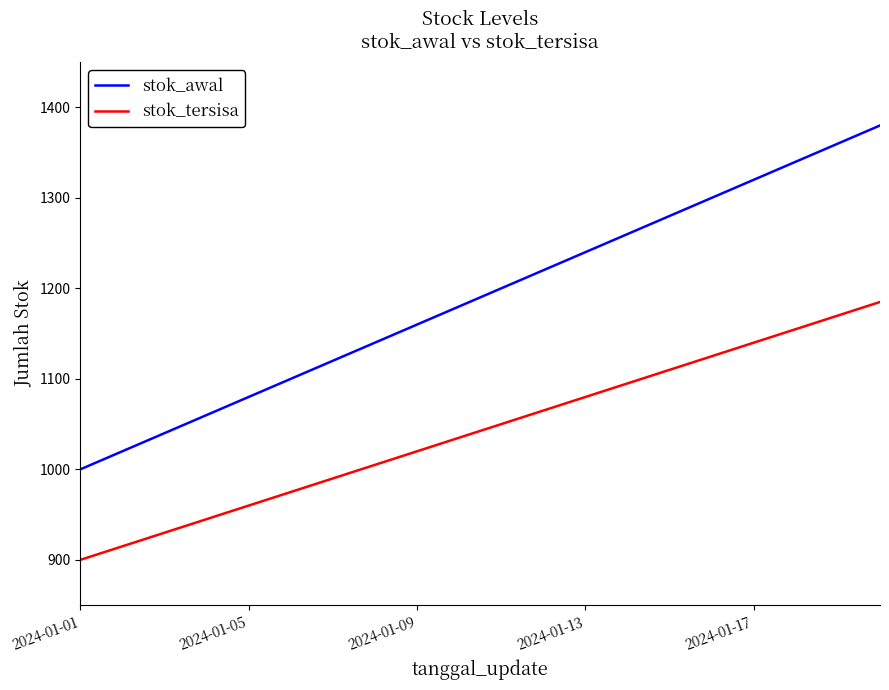

True or false: stok_tersisa and stok_awal intersect in this chart.

False